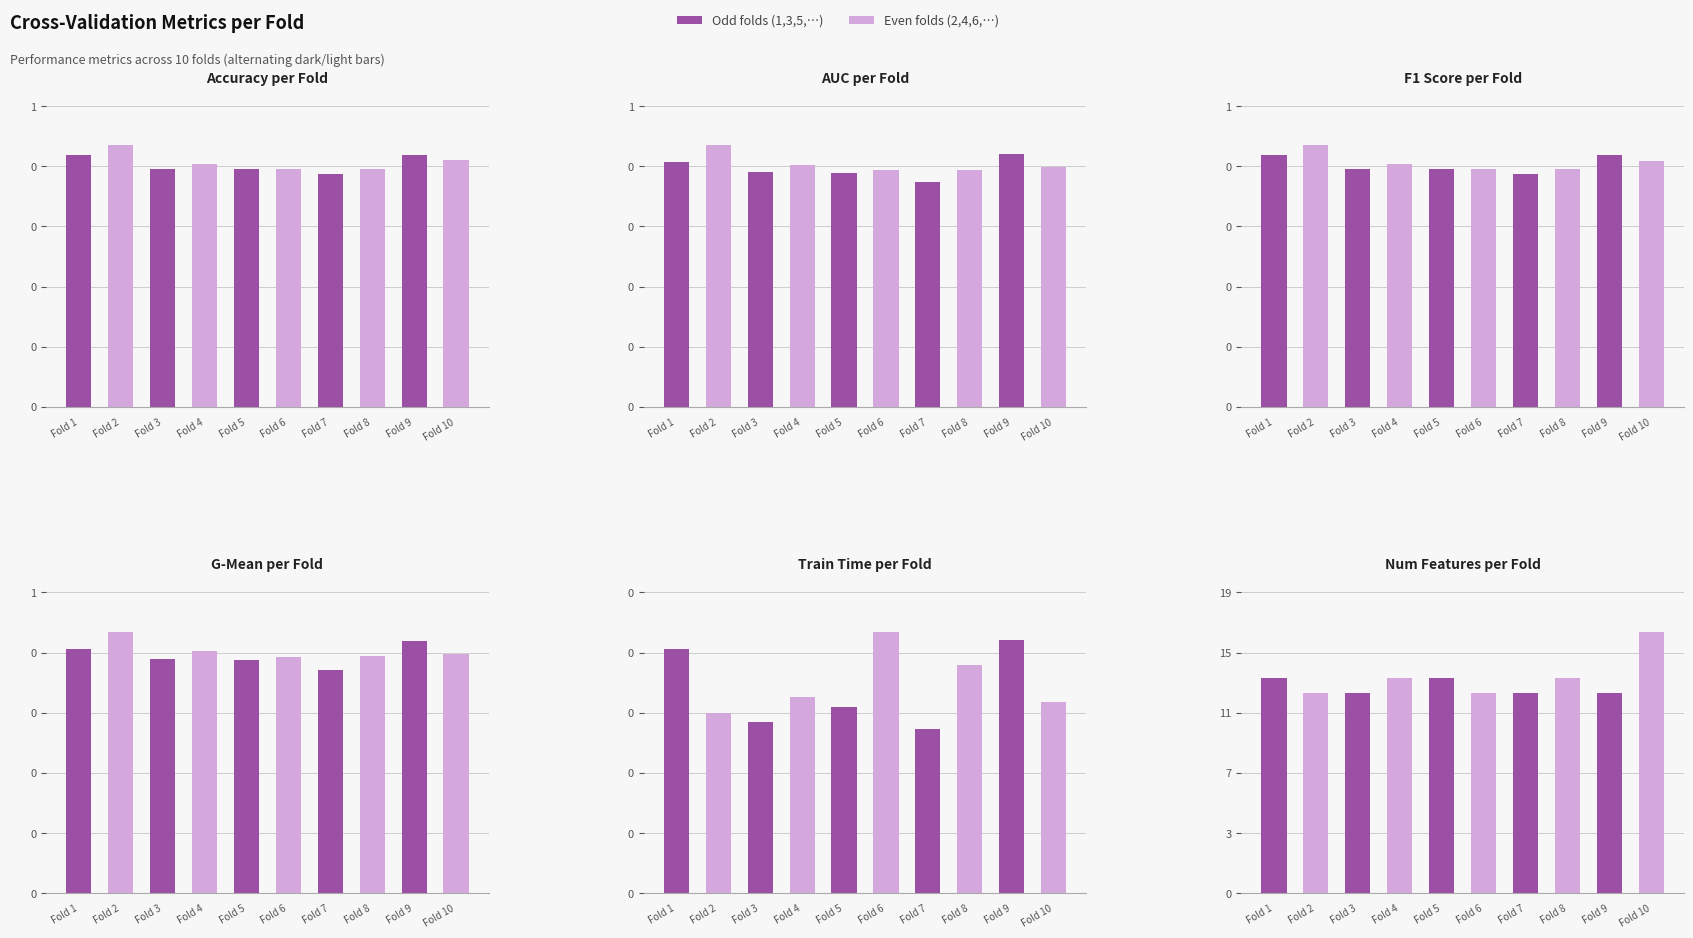

At which category does the chart reach its peak across all series?

Fold 10